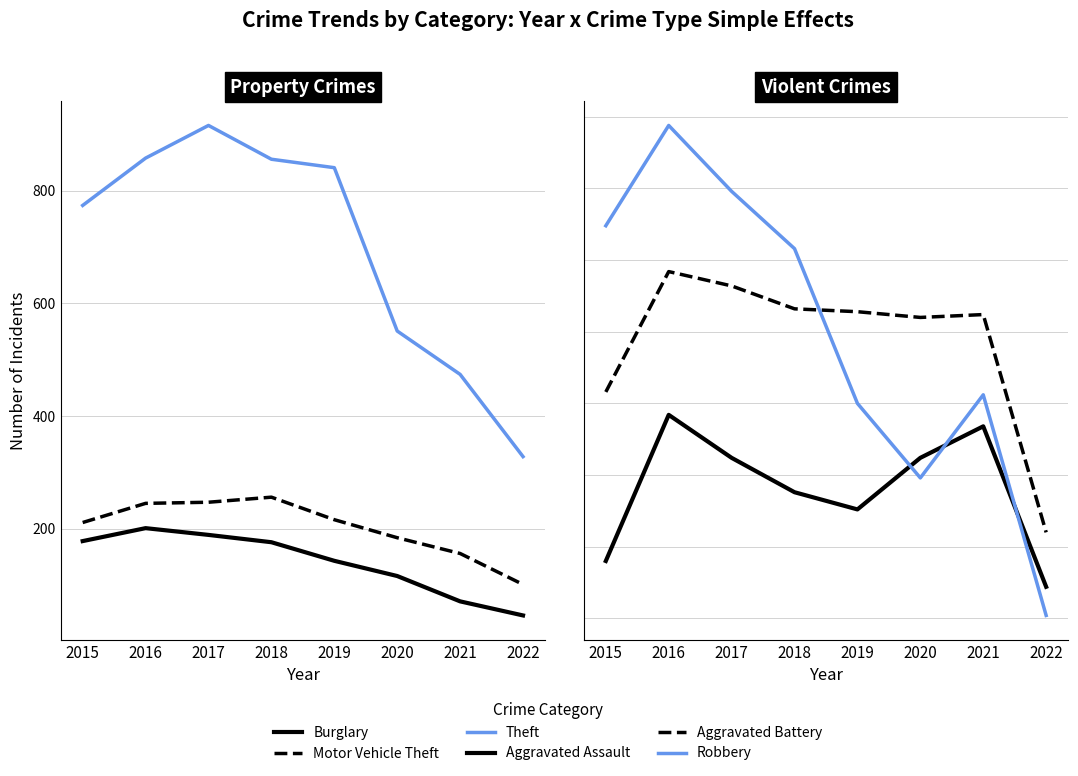

At how many categories does at least one series exceed 804?

4